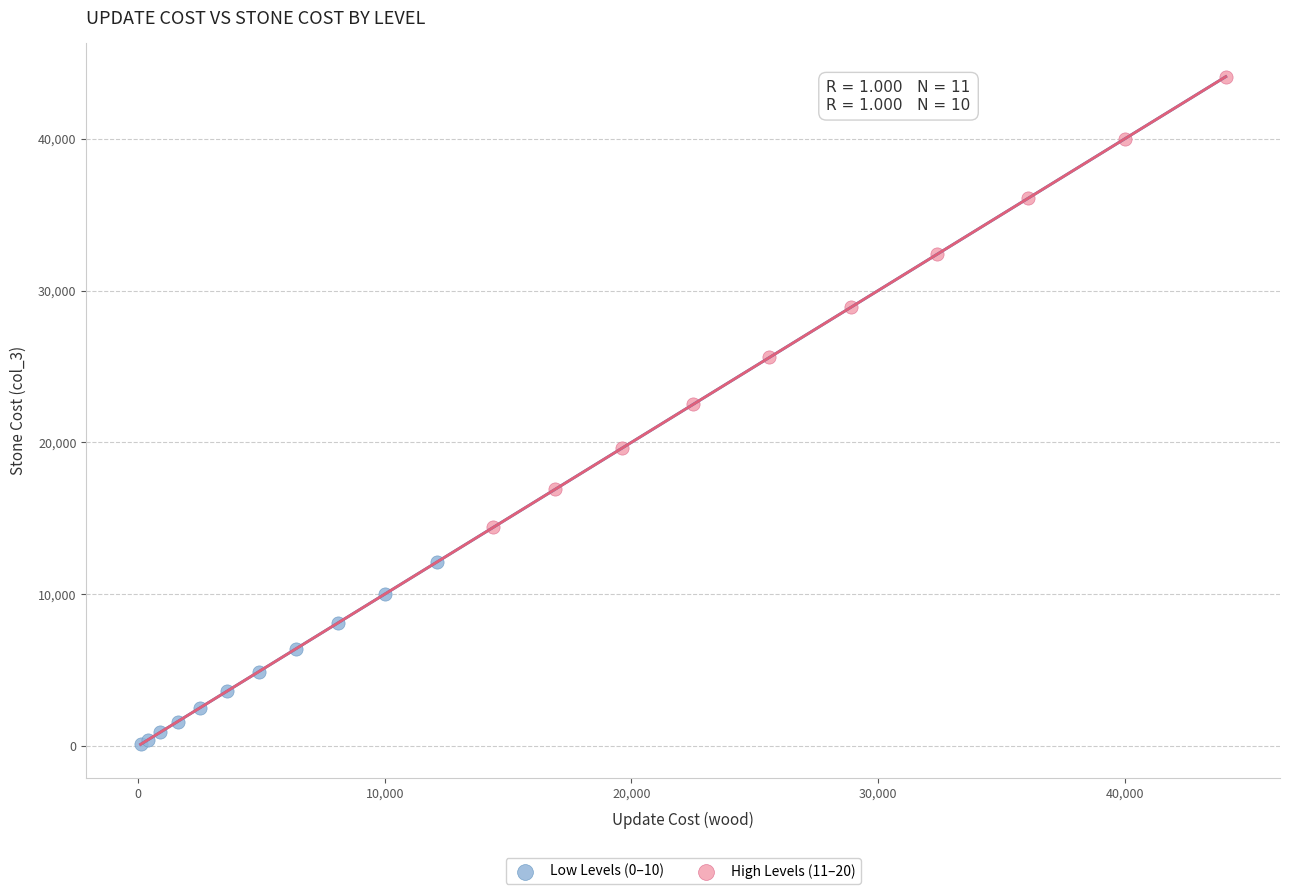

Which series contains the highest Y value?

High Levels (11–20)